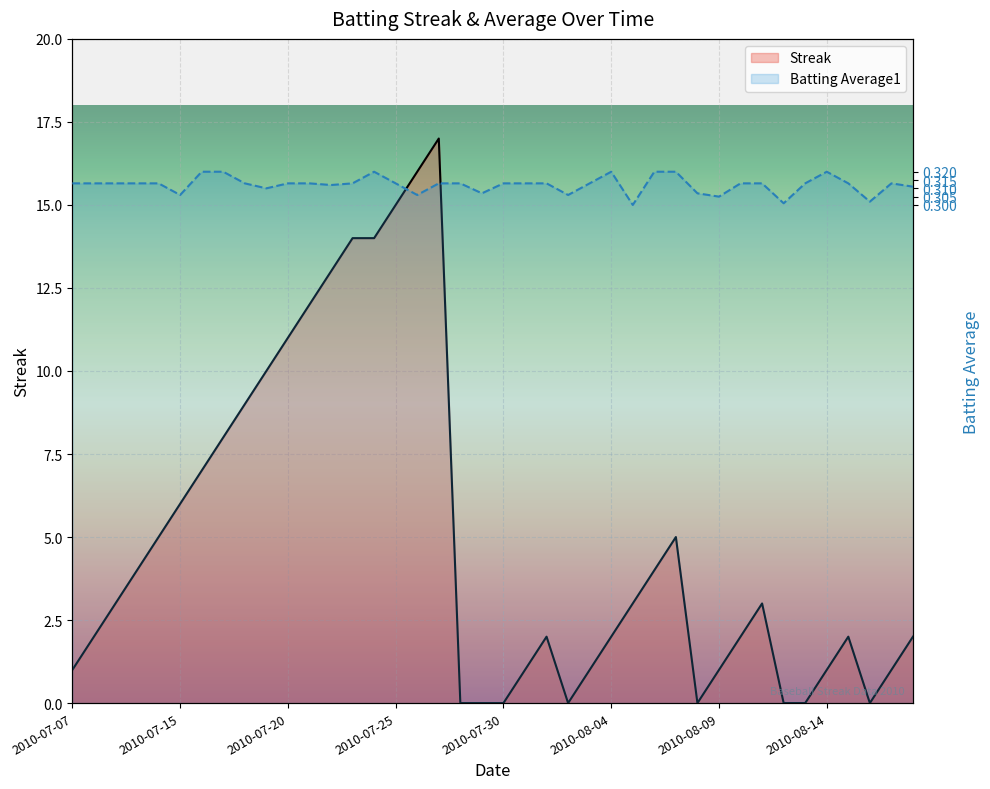

Which series ends up on top after the final intersection of Batting Average1 and Streak?

Batting Average1